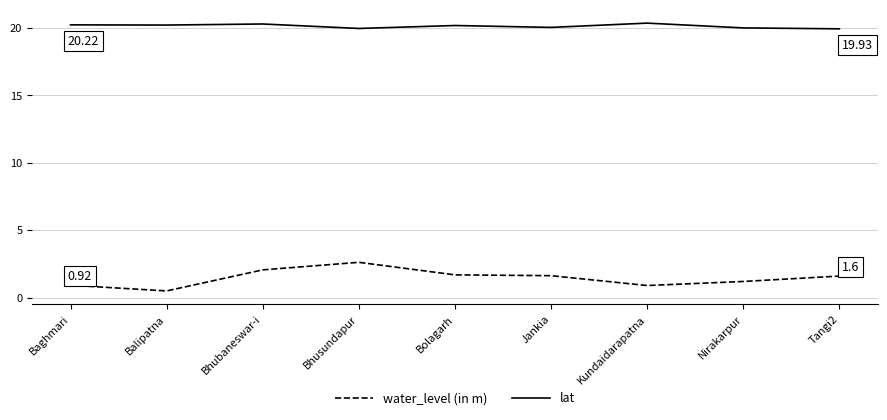

Rank the series by their maximum value, from lowest to highest.

water_level (in m), lat